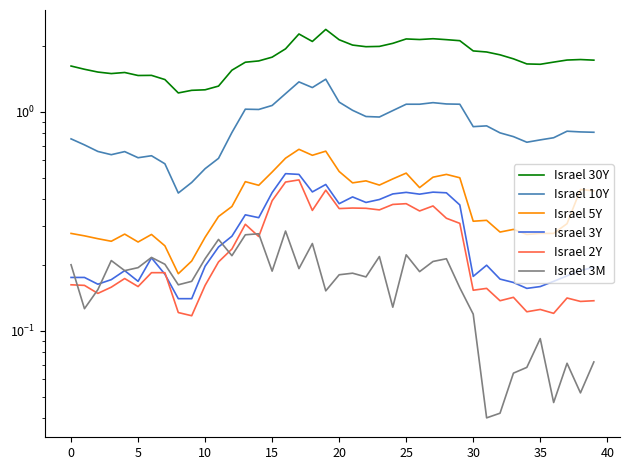

What are all the series names shown in the legend?

Israel 30Y, Israel 10Y, Israel 5Y, Israel 3Y, Israel 2Y, Israel 3M